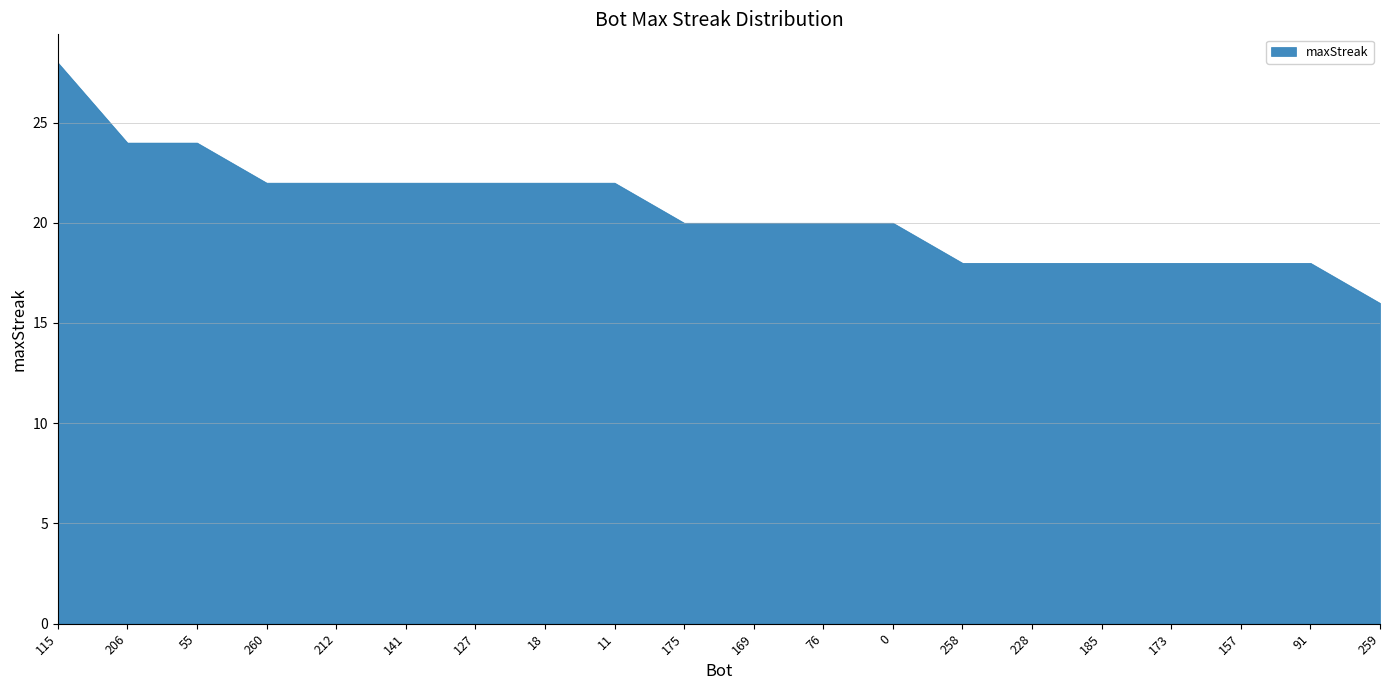

Which has a higher value, 228 or 259?

228